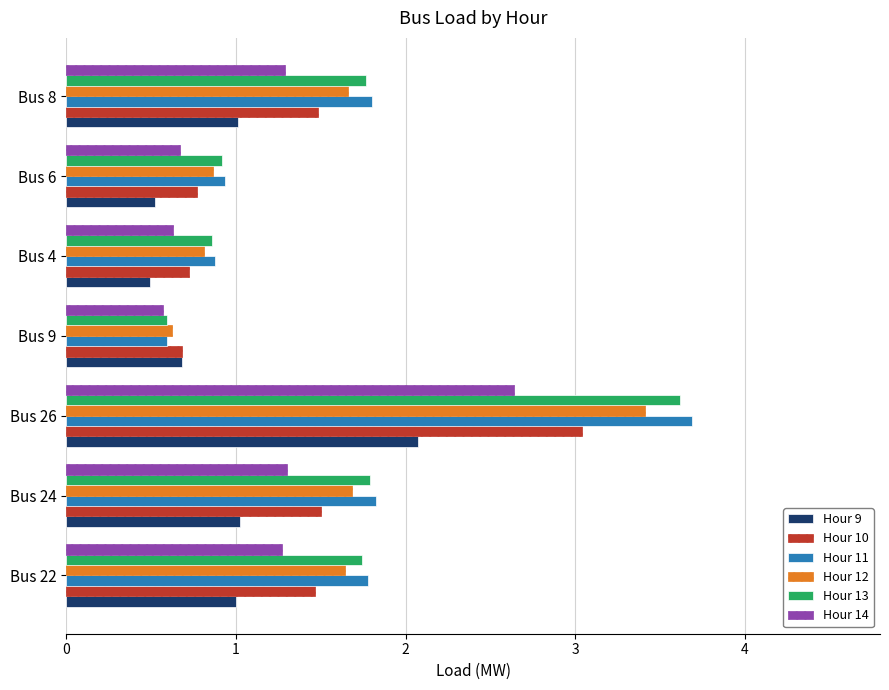

What is the difference between the Hour 10 values at Bus 4 and Bus 8?

0.8